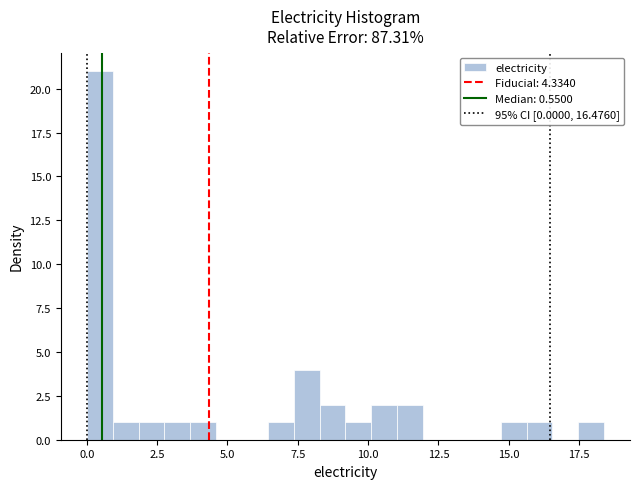

Around what value on the x-axis is the tallest bar? Give the approximate position of its centre, as read against the axis.

0.5